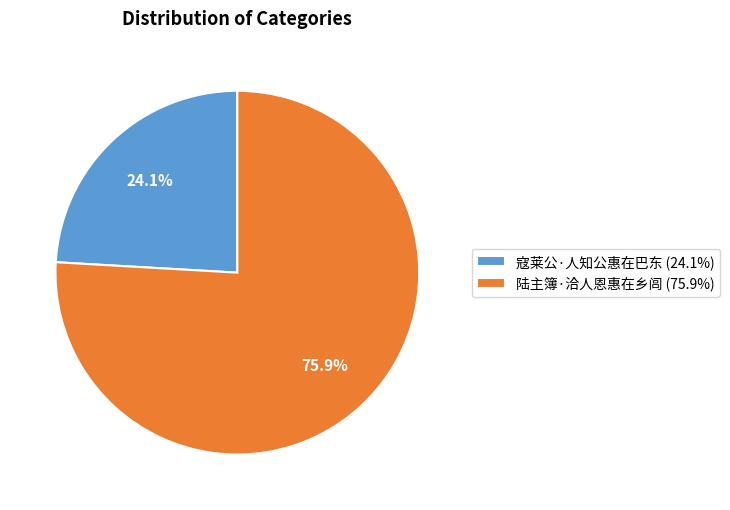

To the nearest percent, what is the combined percentage of 陆主簿·洽人恩惠在乡闾 and 寇莱公·人知公惠在巴东?

100%